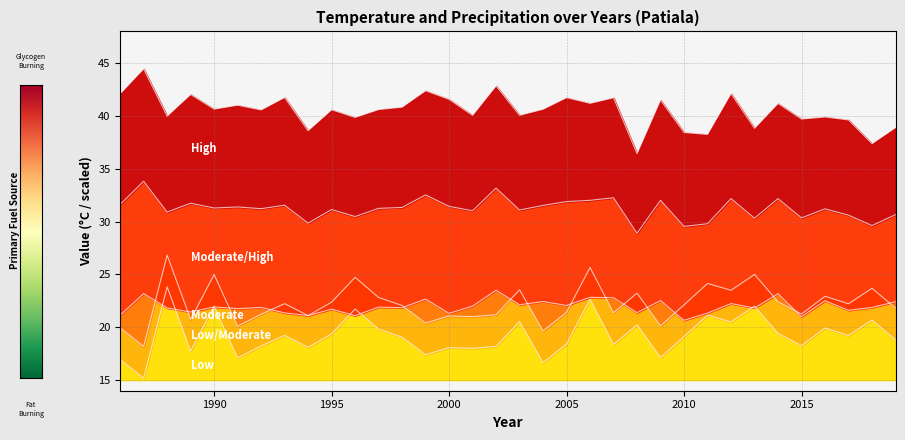

At which category does Max Temperature reach its first local peak?

1987